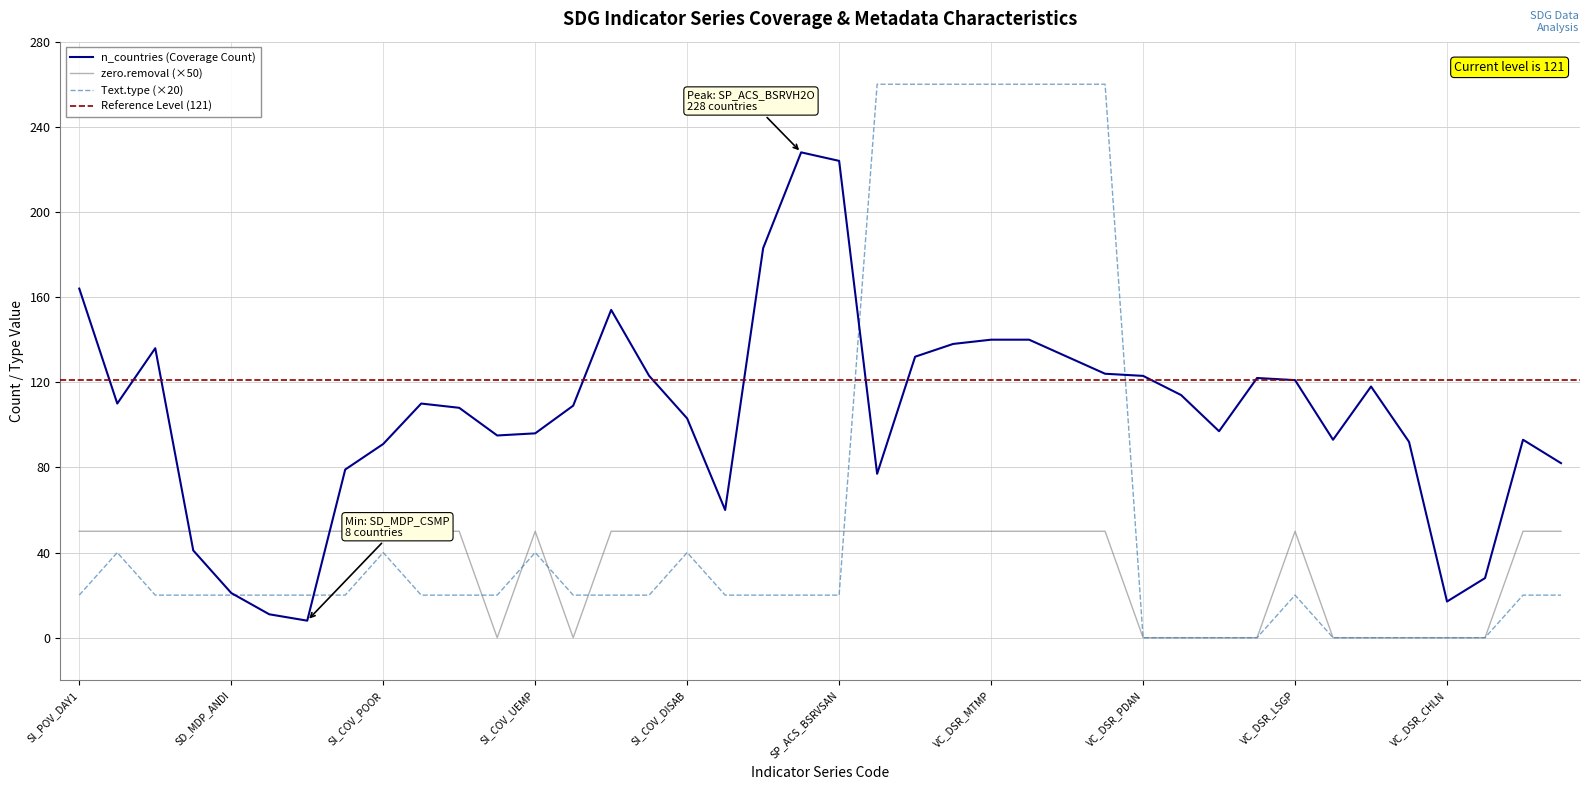

True or false: Text.type and zero.removal intersect in this chart.

True